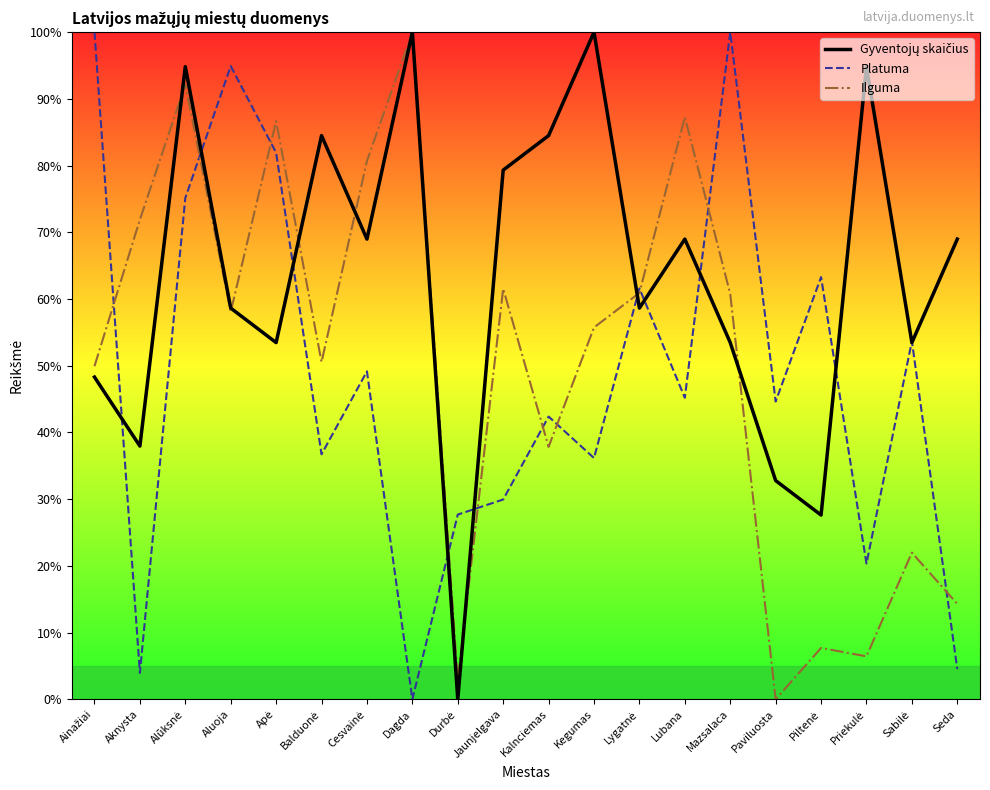

How many values in the Ilguma series exceed 58?

10